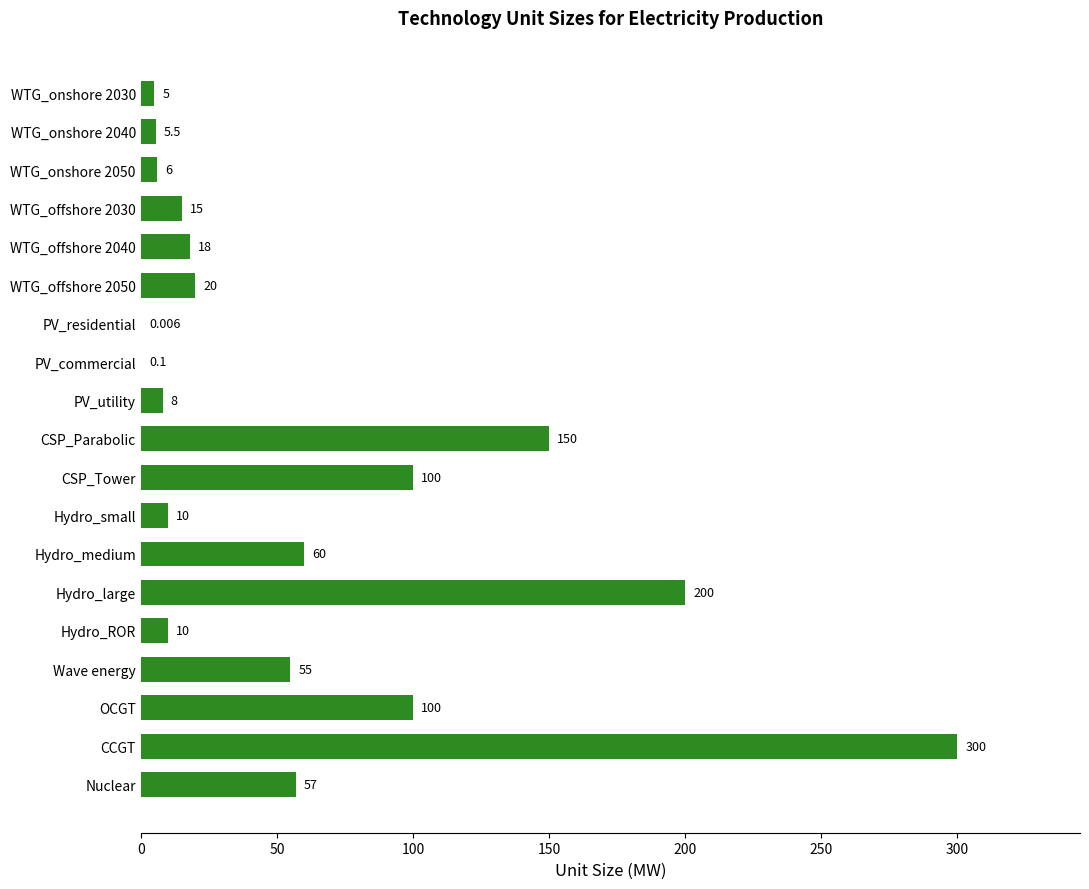

Which category has the highest value across all series?

CCGT